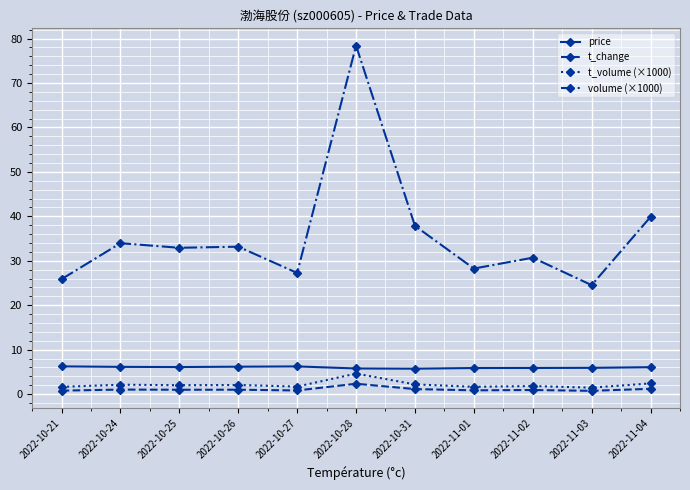

What are all the series names shown in the legend?

price, t_change, t_volume (×1000), volume (×1000)